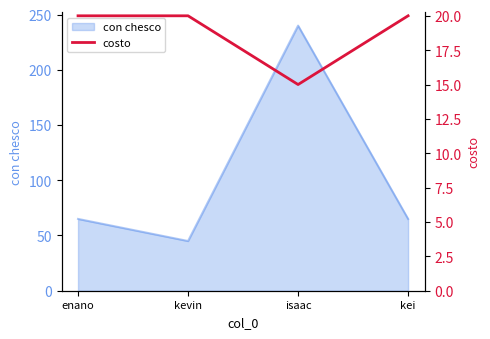

What is the maximum value for con chesco?

240